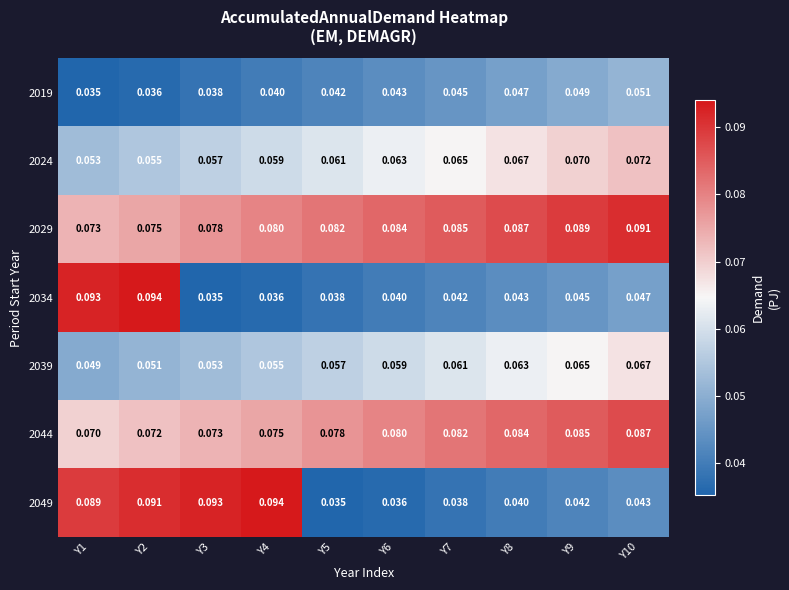

Reading left to right, what are all the values shown in this chart?

2019: Y1=0.0	Y2=0.0	Y3=0.0	Y4=0.0	Y5=0.0	Y6=0.0	Y7=0.0	Y8=0.0	Y9=0.0	Y10=0.1
2024: Y1=0.1	Y2=0.1	Y3=0.1	Y4=0.1	Y5=0.1	Y6=0.1	Y7=0.1	Y8=0.1	Y9=0.1	Y10=0.1
2029: Y1=0.1	Y2=0.1	Y3=0.1	Y4=0.1	Y5=0.1	Y6=0.1	Y7=0.1	Y8=0.1	Y9=0.1	Y10=0.1
2034: Y1=0.1	Y2=0.1	Y3=0.0	Y4=0.0	Y5=0.0	Y6=0.0	Y7=0.0	Y8=0.0	Y9=0.0	Y10=0.0
2039: Y1=0.0	Y2=0.1	Y3=0.1	Y4=0.1	Y5=0.1	Y6=0.1	Y7=0.1	Y8=0.1	Y9=0.1	Y10=0.1
2044: Y1=0.1	Y2=0.1	Y3=0.1	Y4=0.1	Y5=0.1	Y6=0.1	Y7=0.1	Y8=0.1	Y9=0.1	Y10=0.1
2049: Y1=0.1	Y2=0.1	Y3=0.1	Y4=0.1	Y5=0.0	Y6=0.0	Y7=0.0	Y8=0.0	Y9=0.0	Y10=0.0